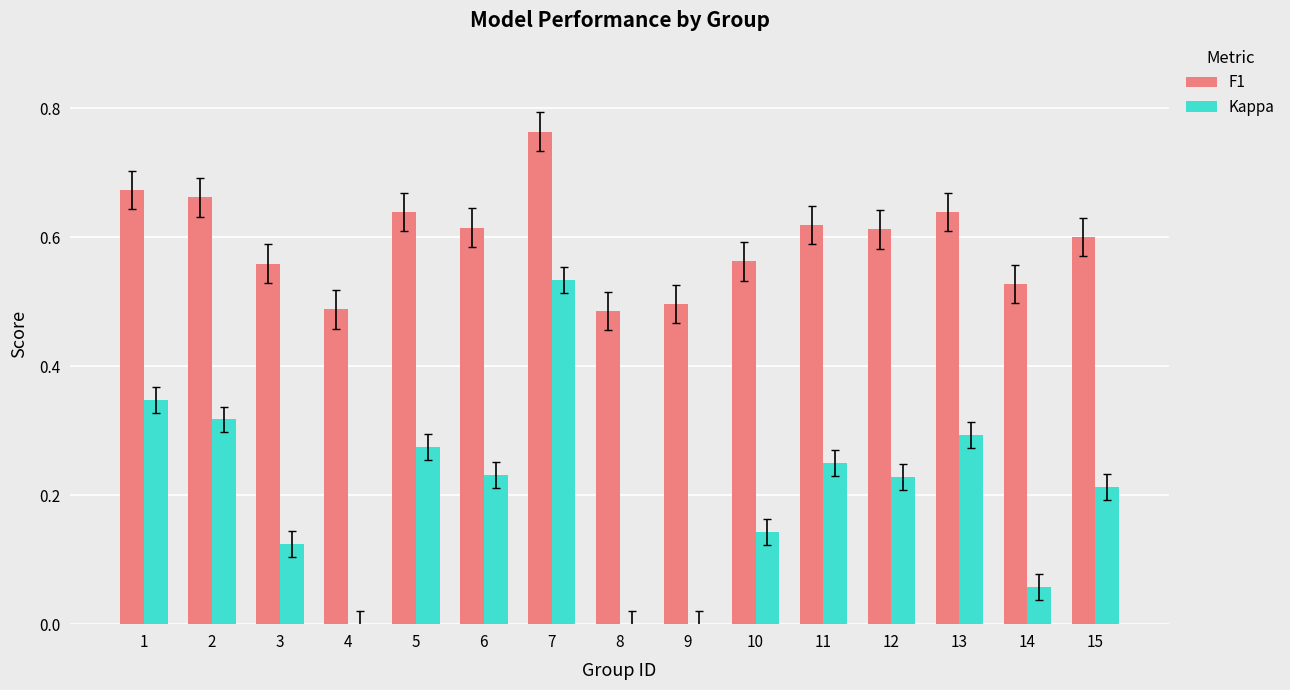

Is it true that Kappa equals 0.3 at 5?

True